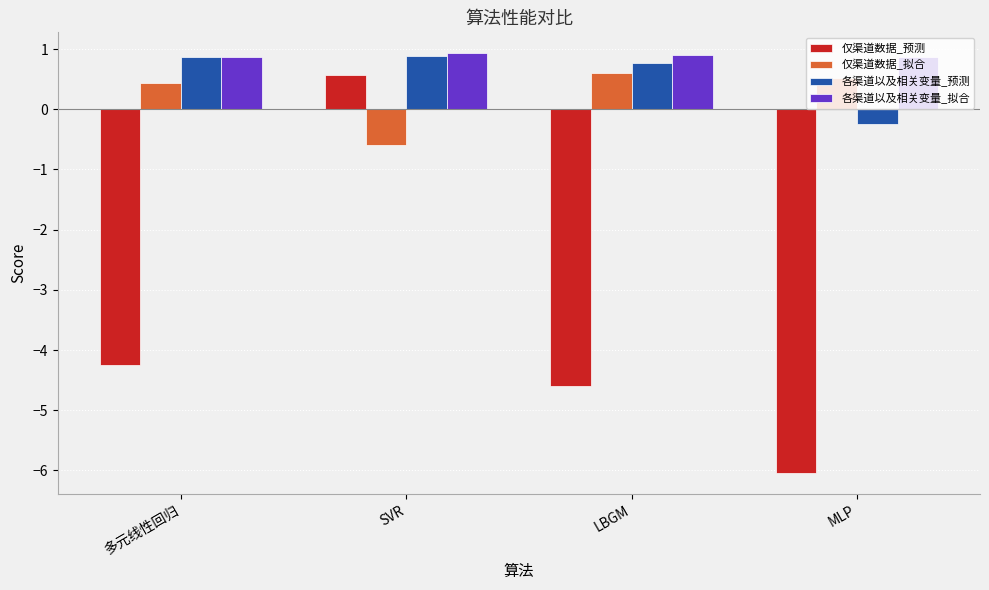

How many values in the 仅渠道数据_预测 series exceed -4?

1